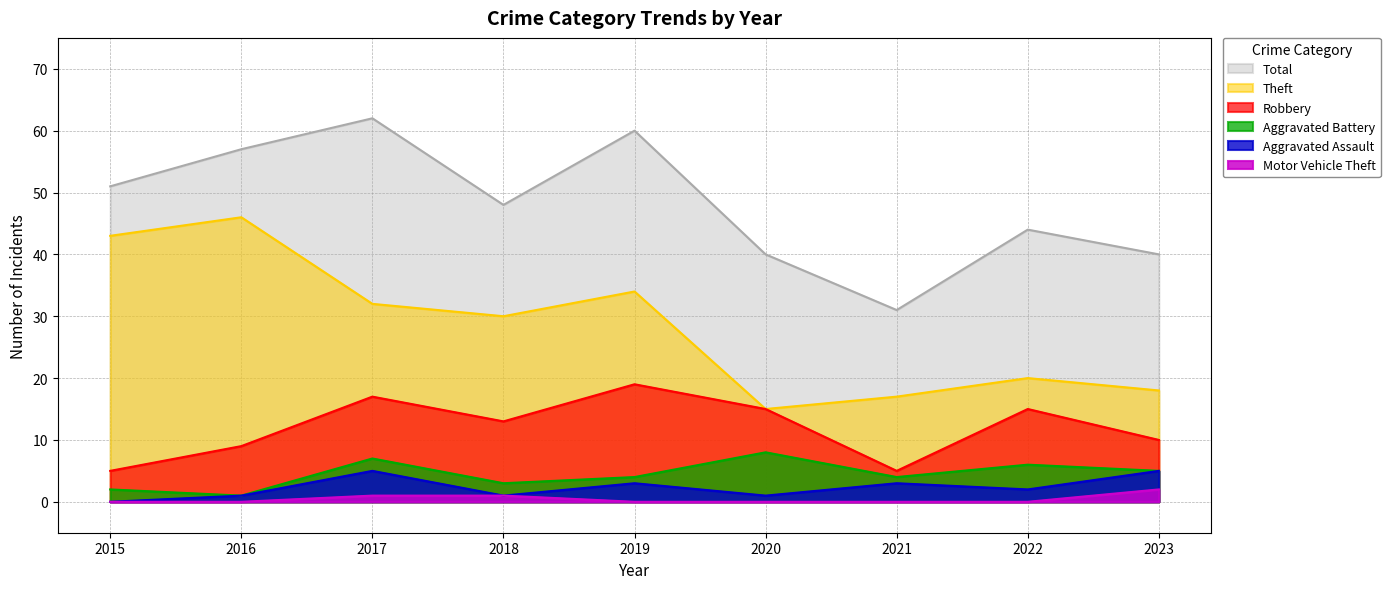

Between 2016 and 2022, which series saw the biggest shift?

Theft